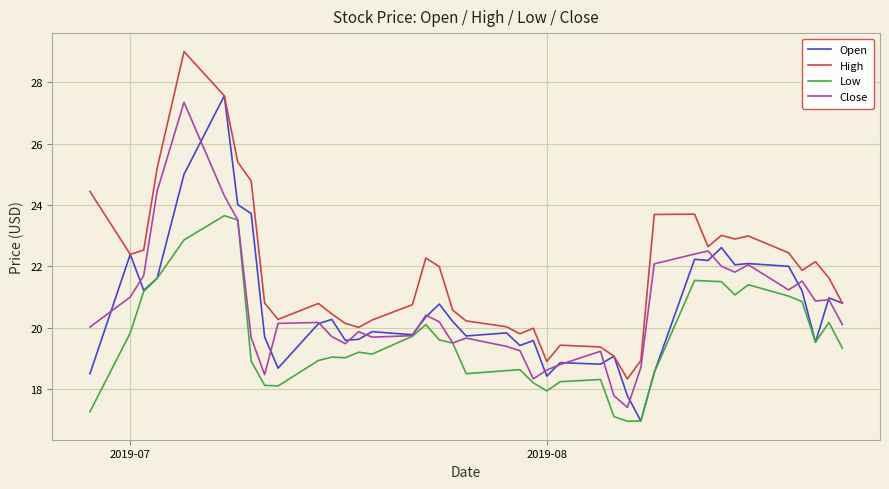

True or false: High and Low intersect in this chart.

False